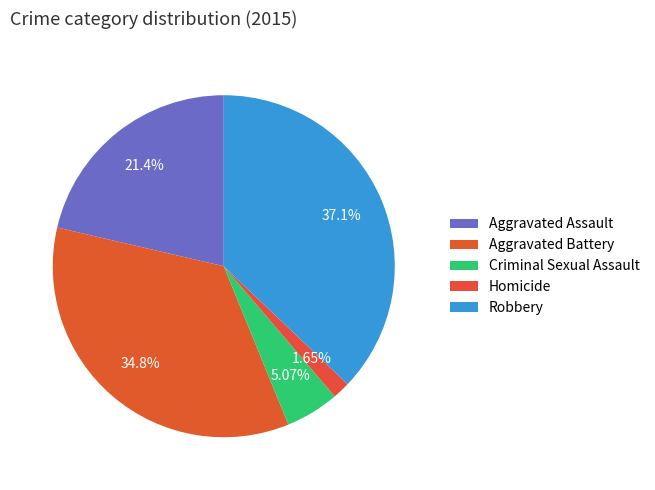

Rank the categories by value from highest to lowest.

Robbery, Aggravated Battery, Aggravated Assault, Criminal Sexual Assault, Homicide